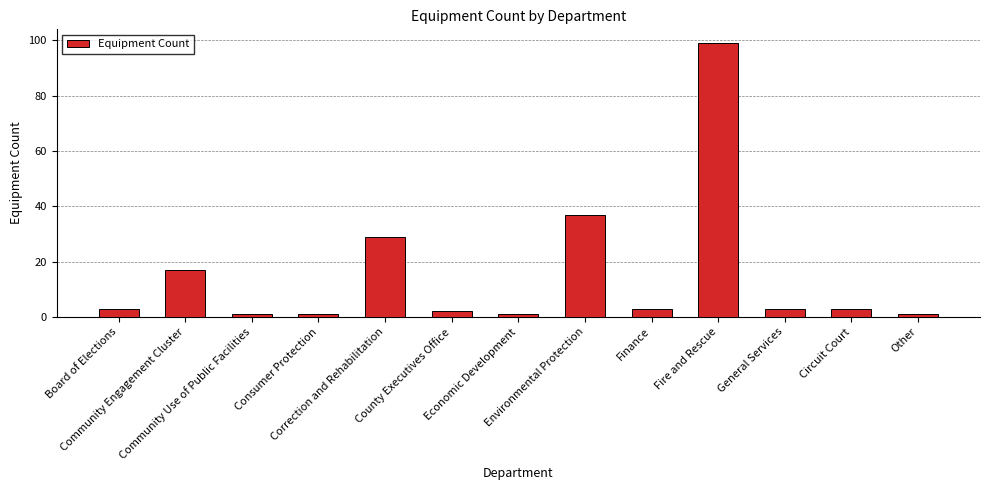

What value does the data have at Fire and Rescue, to the nearest 10?

100